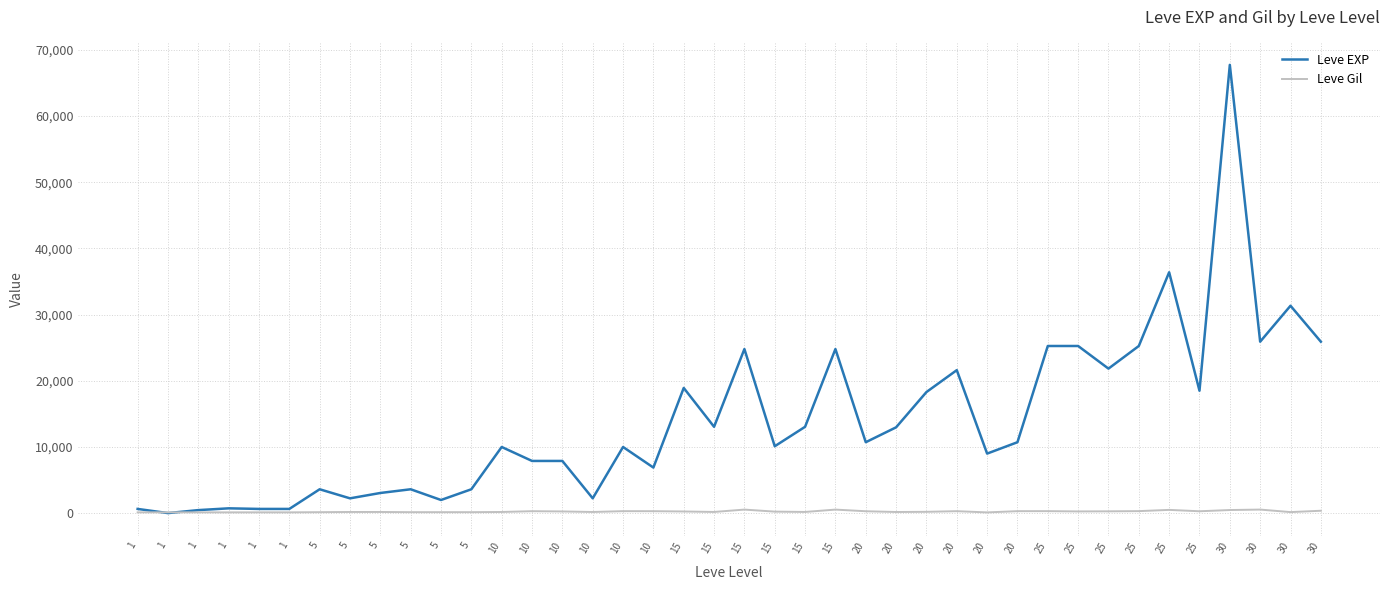

List the series in order of their peak value, lowest first.

Leve Gil, Leve EXP